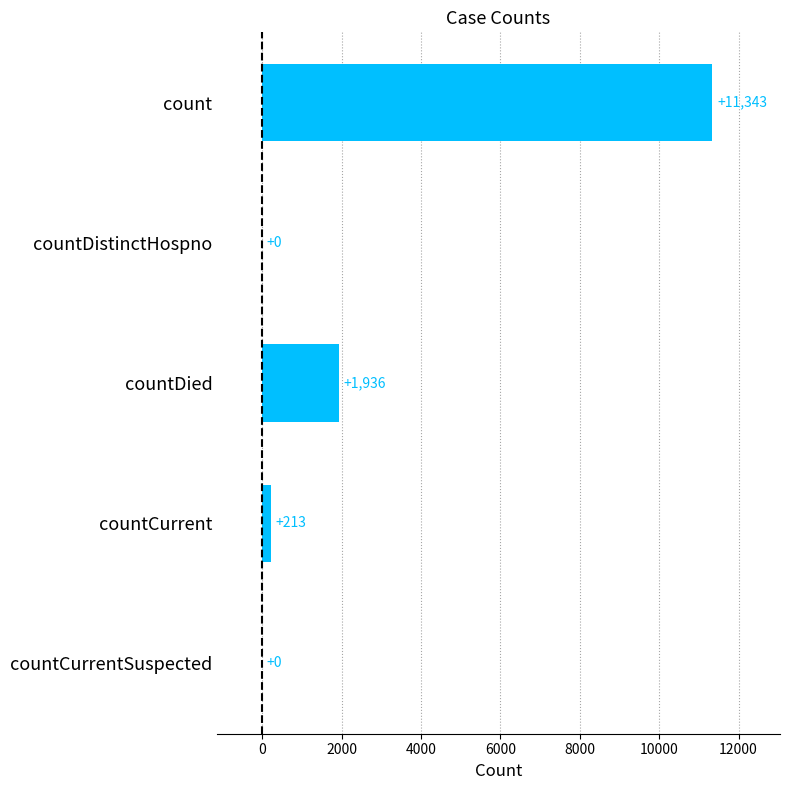

The chart shows a value of 0 at countCurrentSuspected. True or false?

True